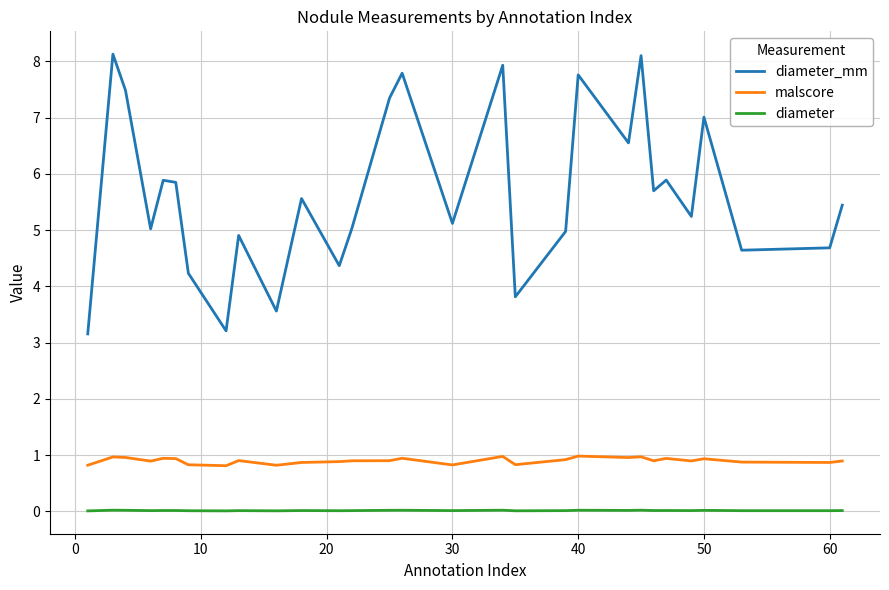

True or false: malscore and diameter cross at least once.

False